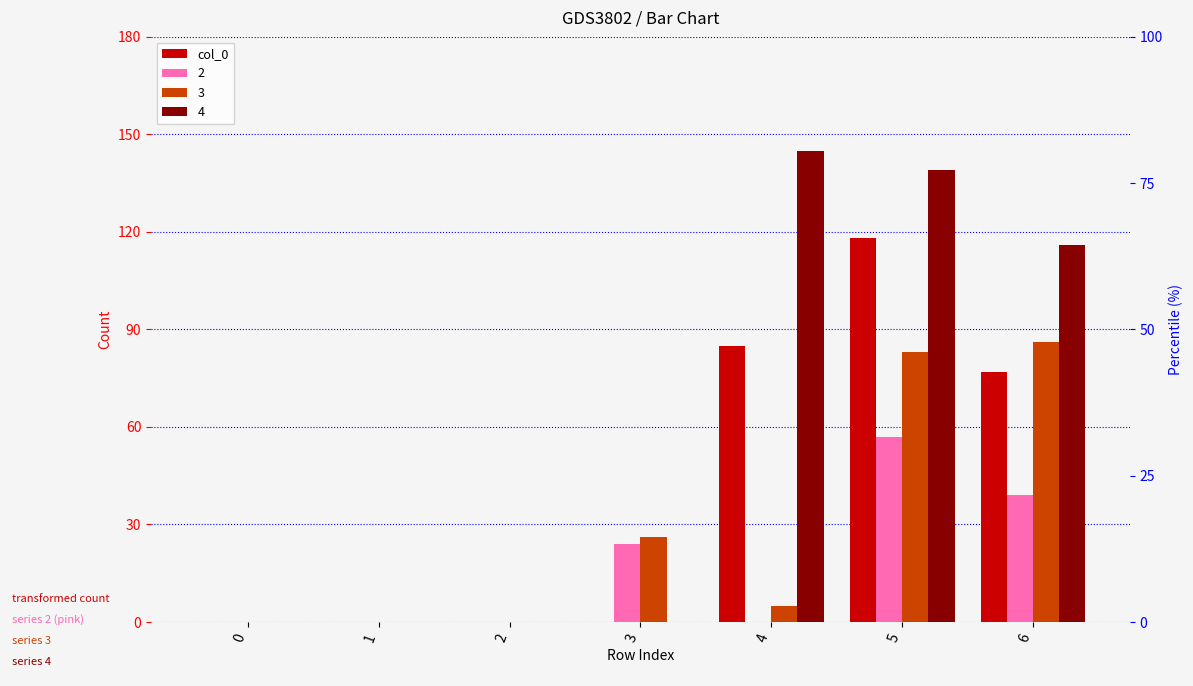

What is the difference between the values at 3 and 4?

85